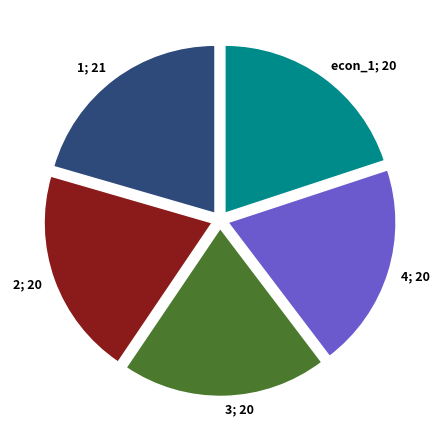

Is there a majority slice in this chart?

No